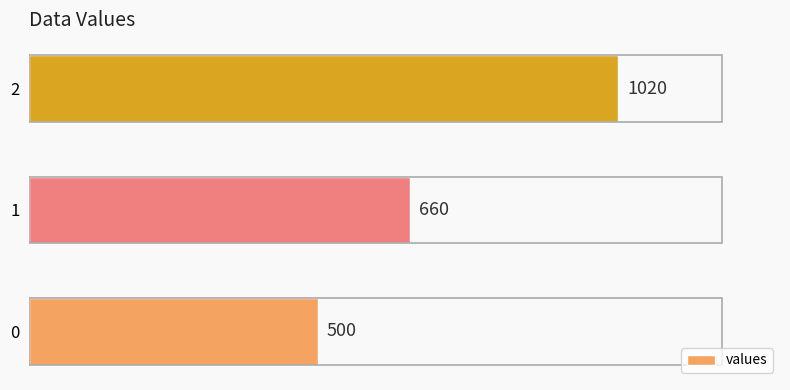

What is the change in value from 0 to 2?

+520